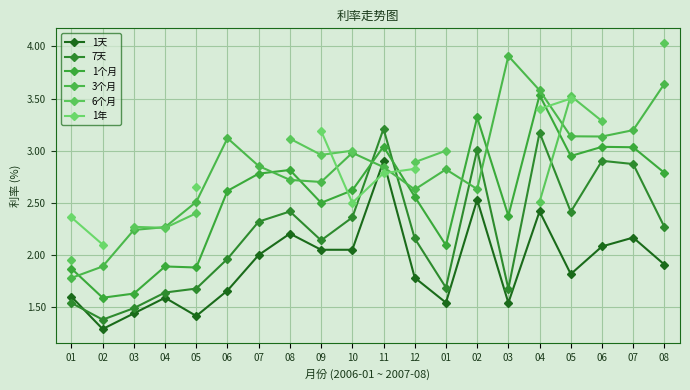

What is the difference between the maximum and second lowest values in the 3个月 series?

2.0